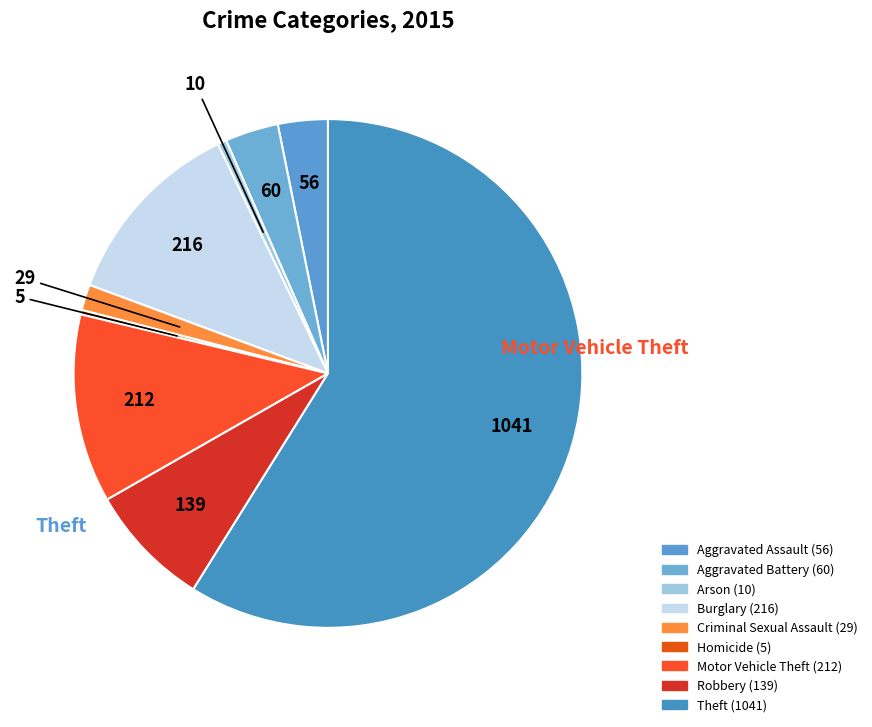

How many segments does this pie chart have?

9